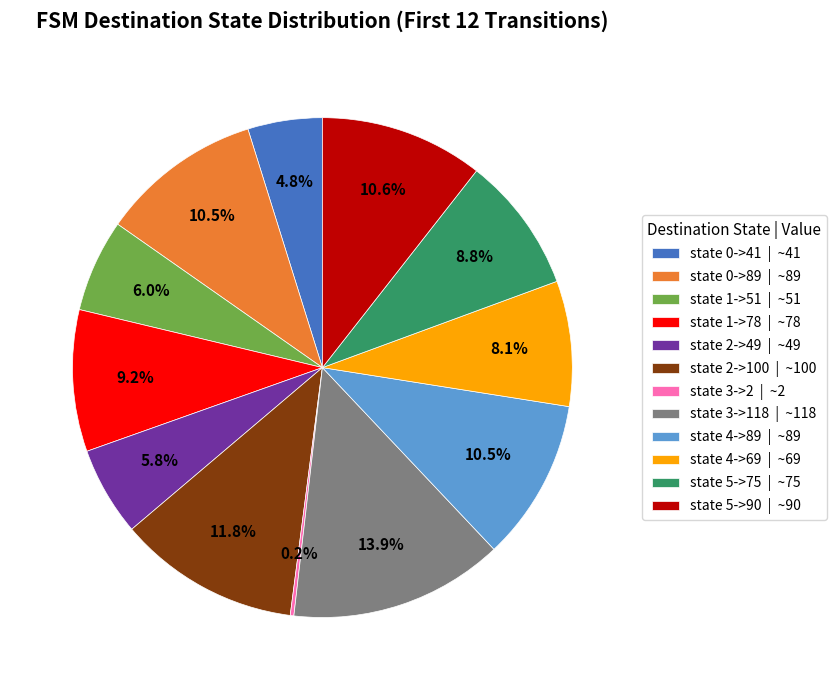

What is the ratio of the value at state 2->100 to the value at state 5->90?

1.1